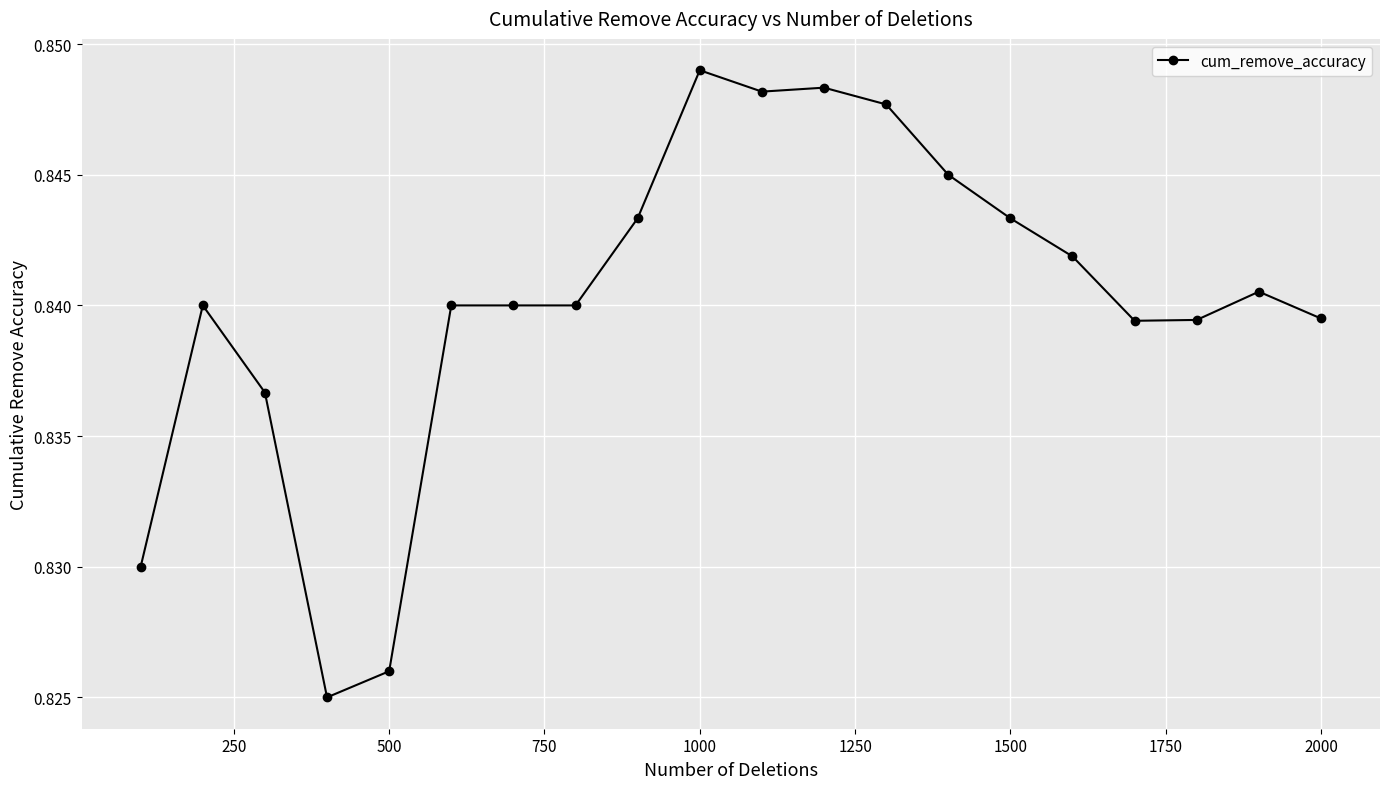

What is the sum of all values?

16.8